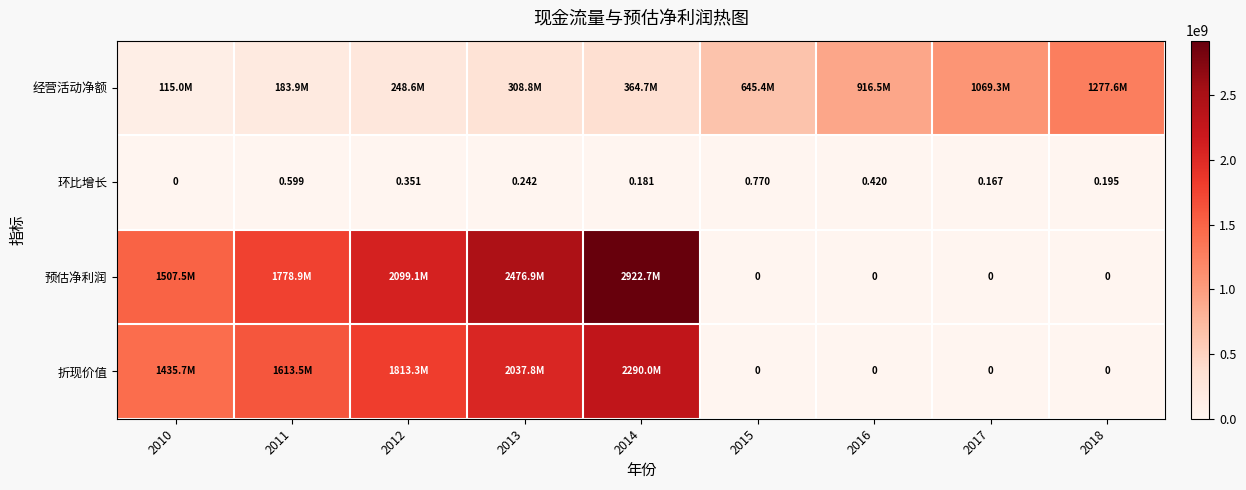

List the labels in order of 经营活动净额 value, smallest first.

2010, 2011, 2012, 2013, 2014, 2015, 2016, 2017, 2018